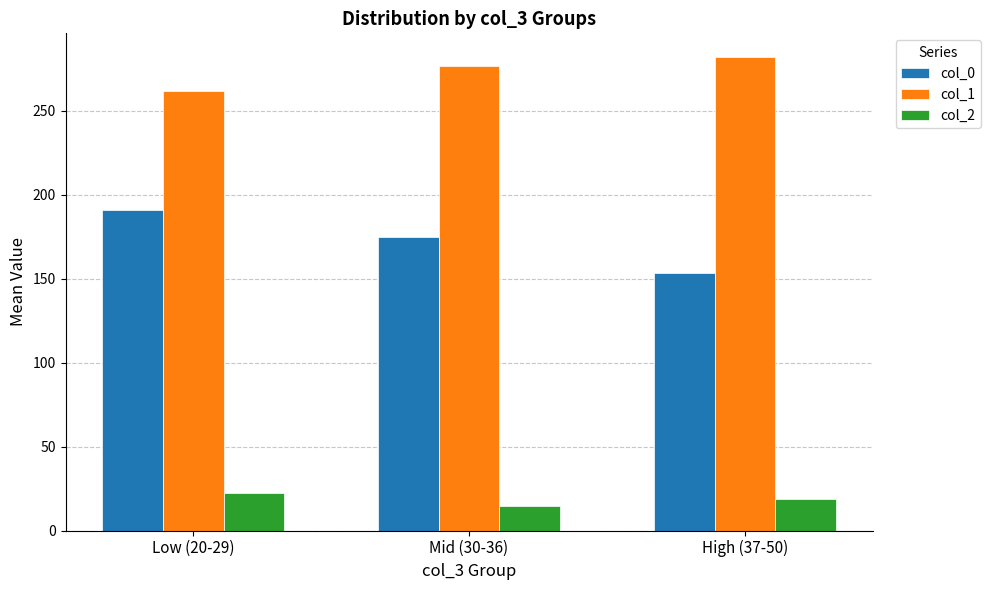

What is the total value across all series at Low (20-29)?

475.0